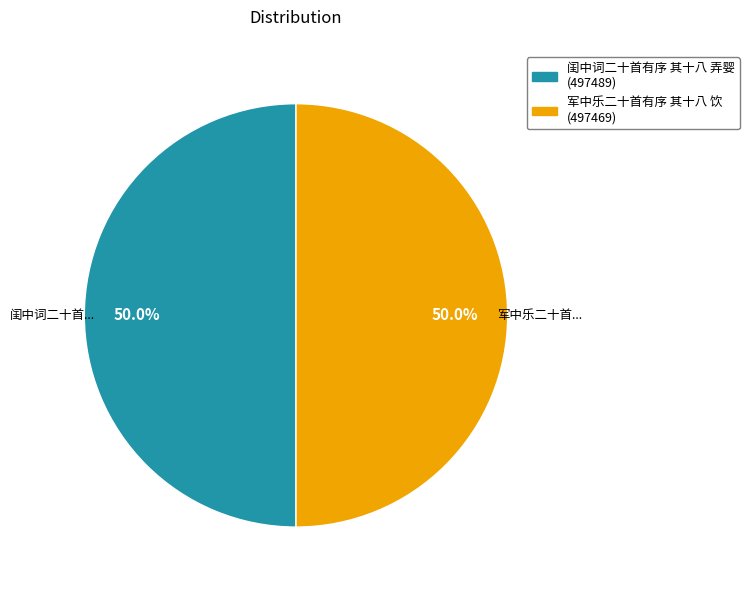

To the nearest percent, what percentage of the pie is 闺中词二十首有序 其十八 弄婴?

50%